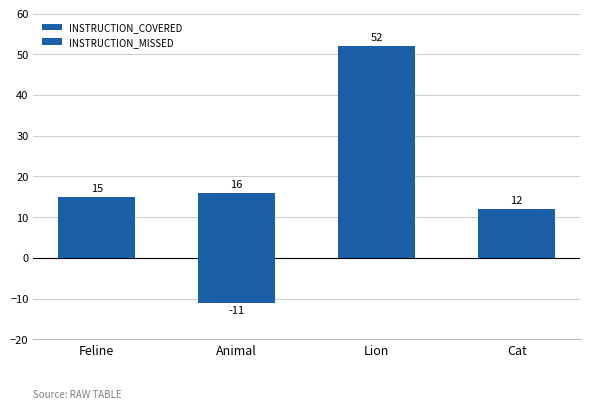

Where is INSTRUCTION_COVERED nearest to the value 32?

Animal